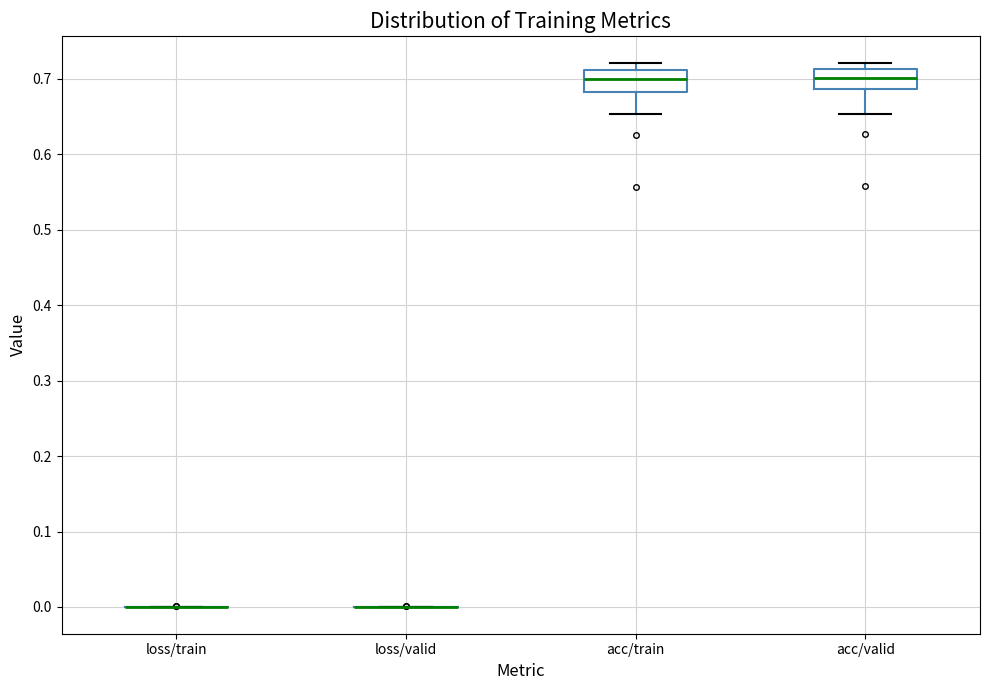

Reading left to right, transcribe this box plot: for each box, give where its median line is, the range the box spans, and where its two whiskers end, as read against the y-axis. The values are not printed on the chart, so give them approximately, as read against the axis.

loss/train: box collapsed to a line at 0.00, whiskers 0.00 to 0.00
loss/valid: box collapsed to a line at 0.00, whiskers 0.00 to 0.00
acc/train: median 0.70, box 0.68 to 0.71, whiskers 0.65 to 0.72
acc/valid: median 0.70, box 0.69 to 0.71, whiskers 0.65 to 0.72